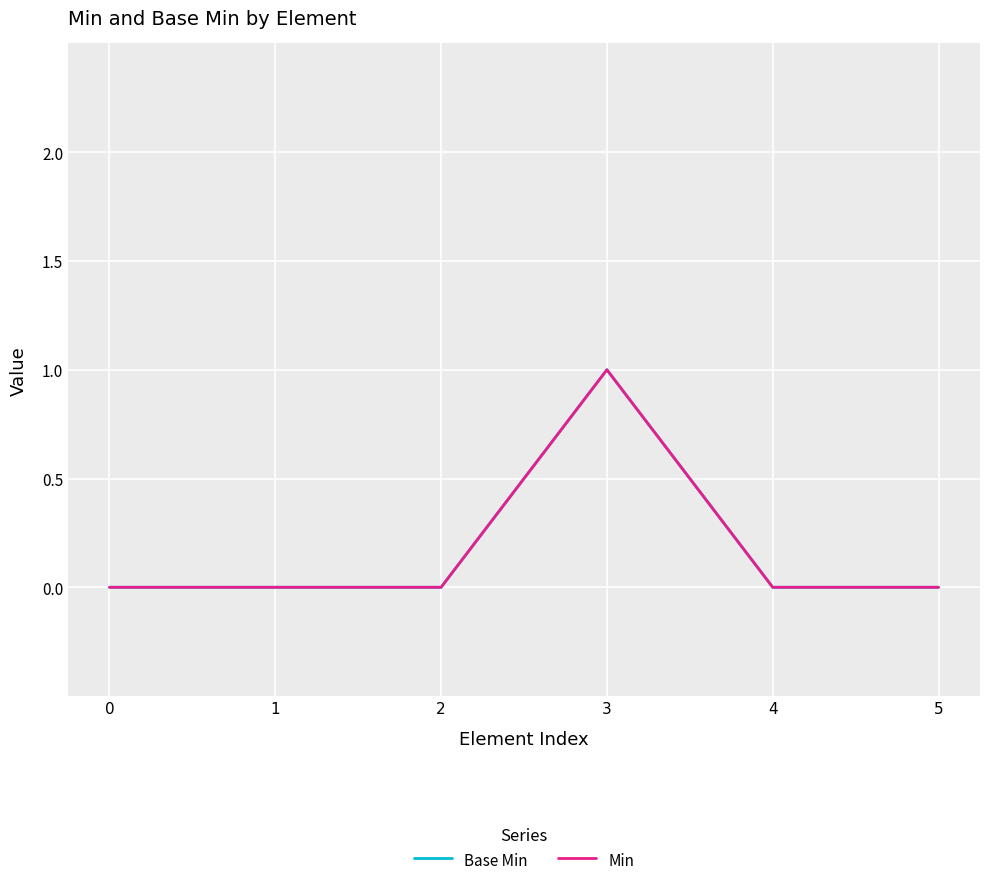

True or false: Base Min and Min cross at least once.

False